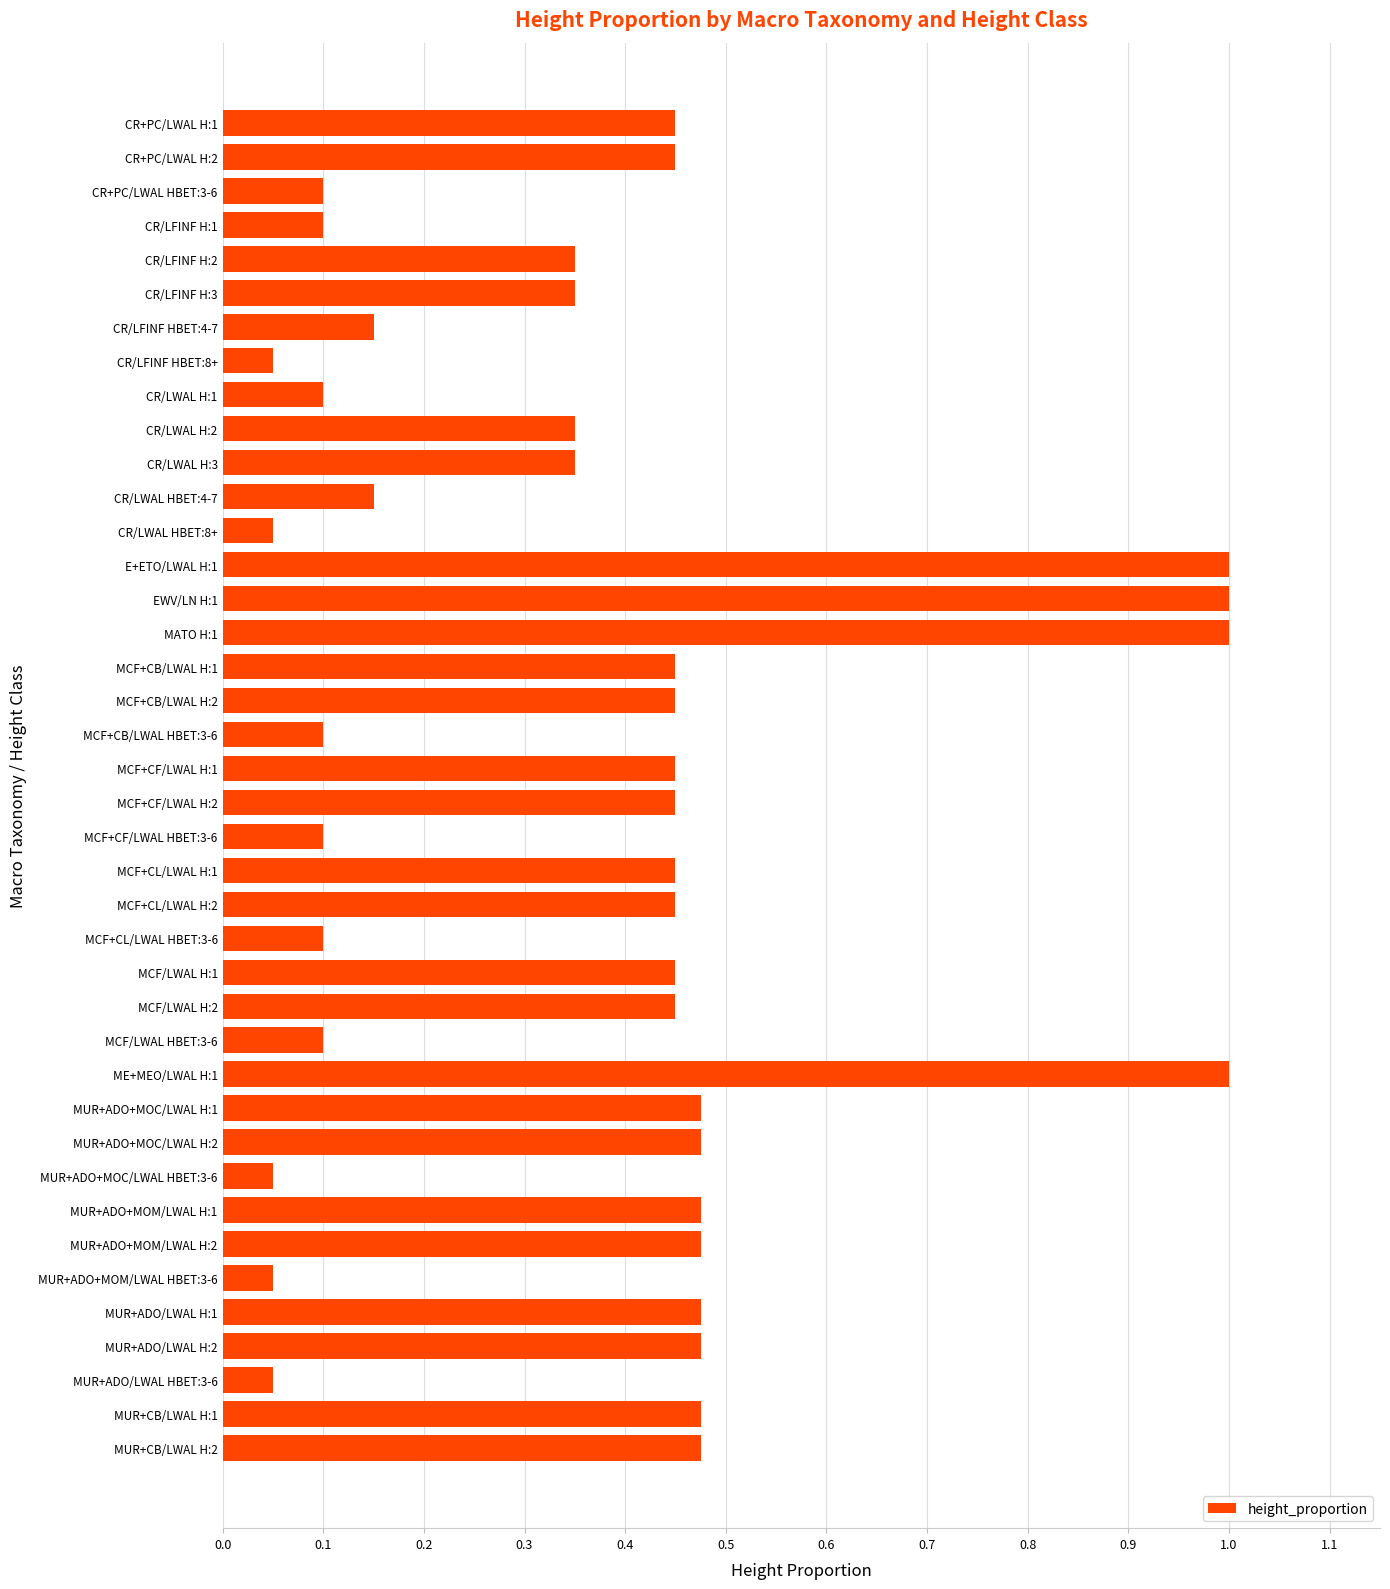

What is the average value?

0.4